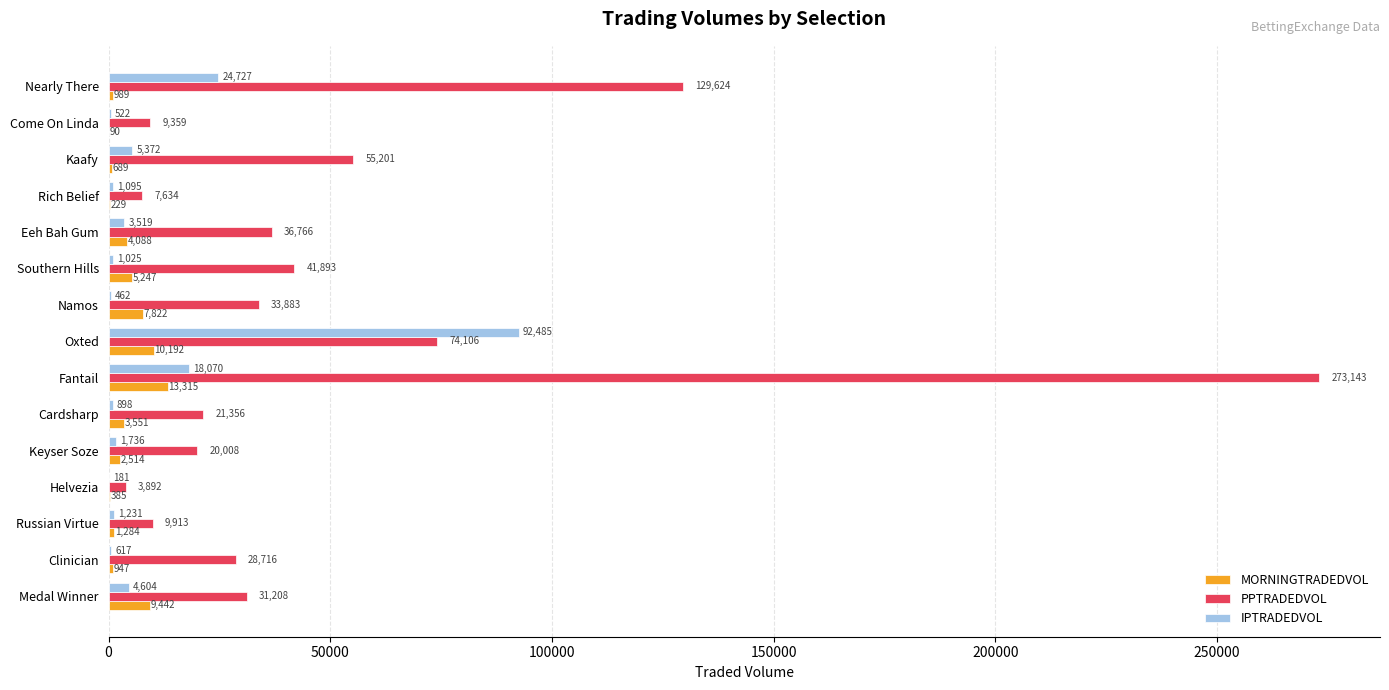

What is the maximum value shown in the chart?

273142.6